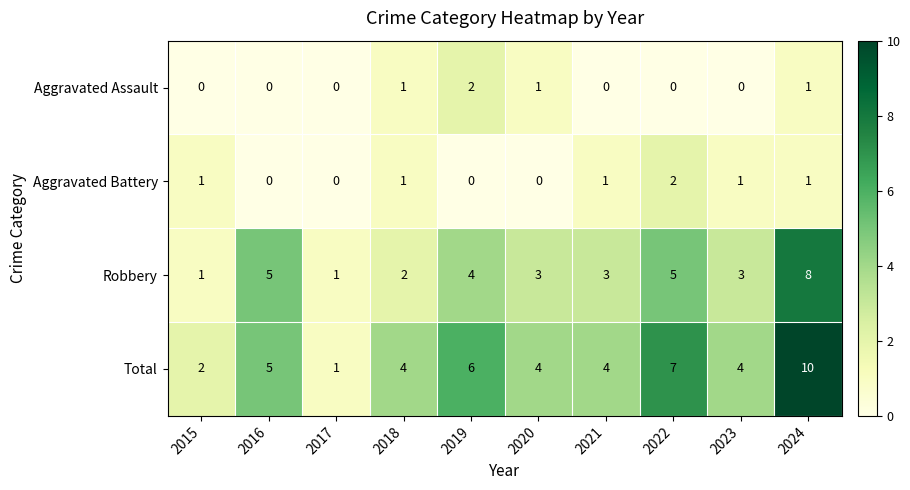

The value of Robbery at 2024 is 8. True or false?

True